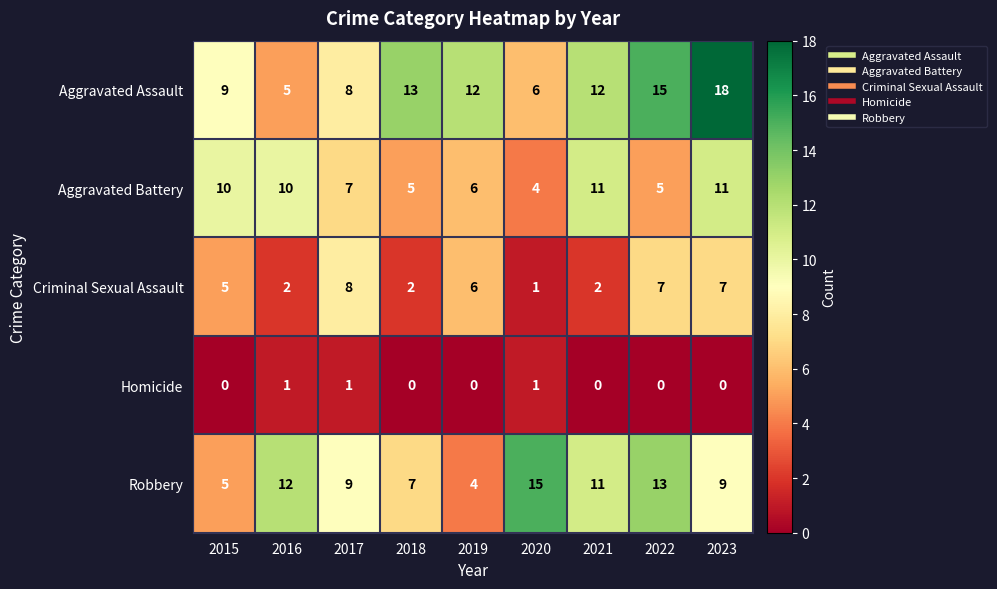

Which series has the largest total across all categories?

Aggravated Assault